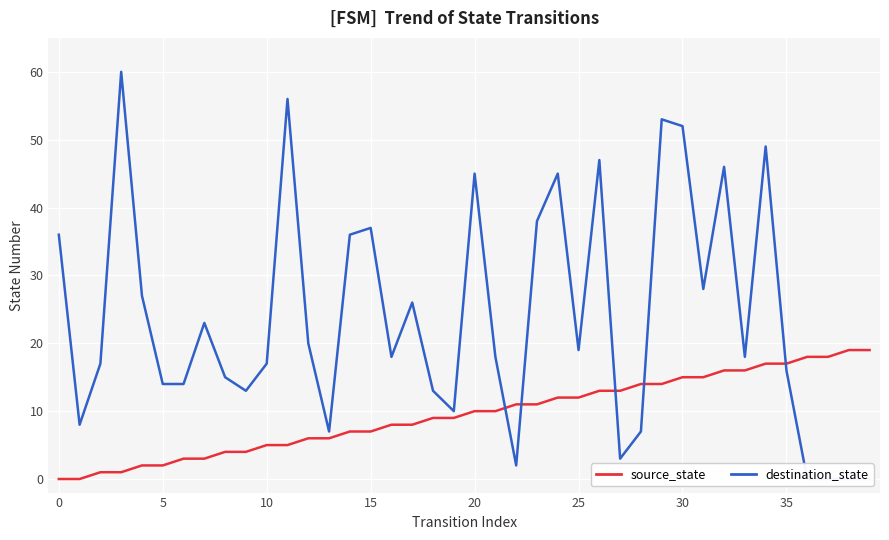

Between which two adjacent categories do source_state and destination_state first intersect?

21 and 22